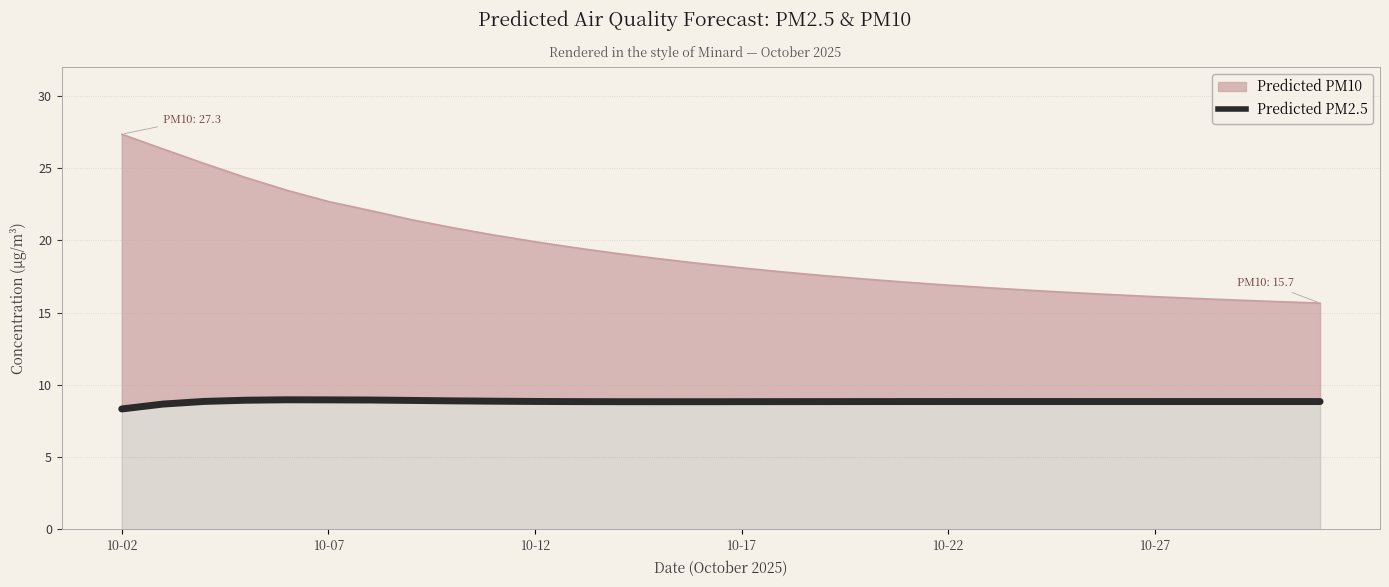

How many interior local valleys (lower than both neighbors) does the data have?

1